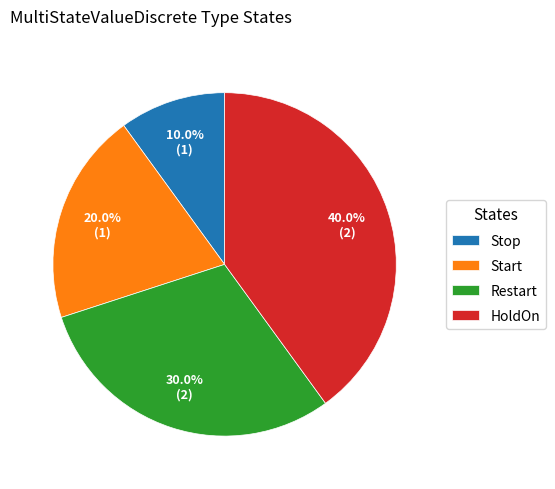

To the nearest percent, what is the difference between the largest and smallest slice percentages?

30%